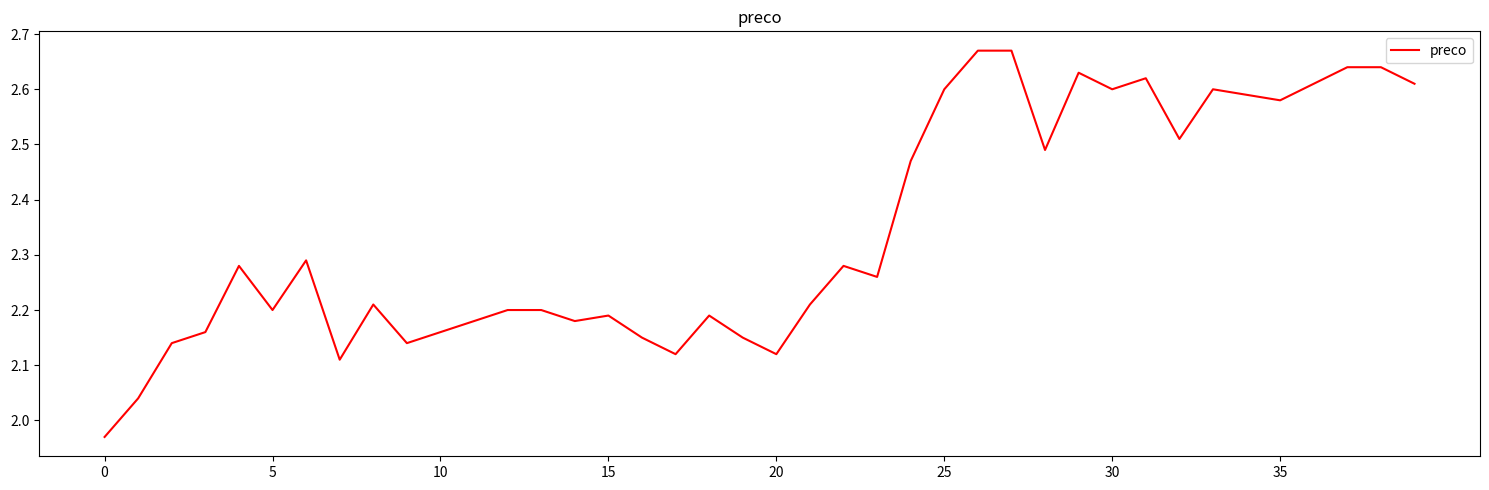

The chart shows a value of 2.6 at 30. True or false?

True